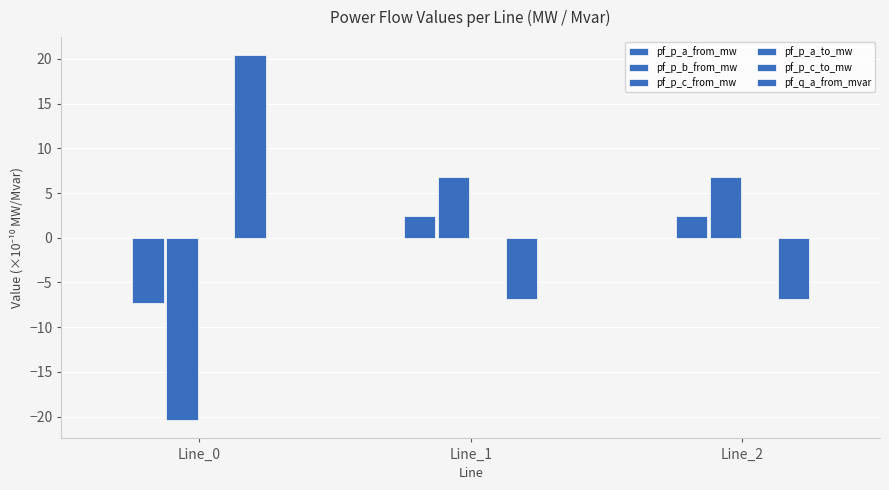

Where does the pf_p_b_from_mw series first go above 2?

Line_1